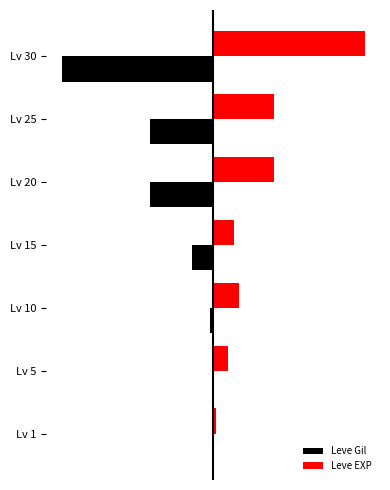

What are all the series names shown in the legend?

Leve Gil, Leve EXP